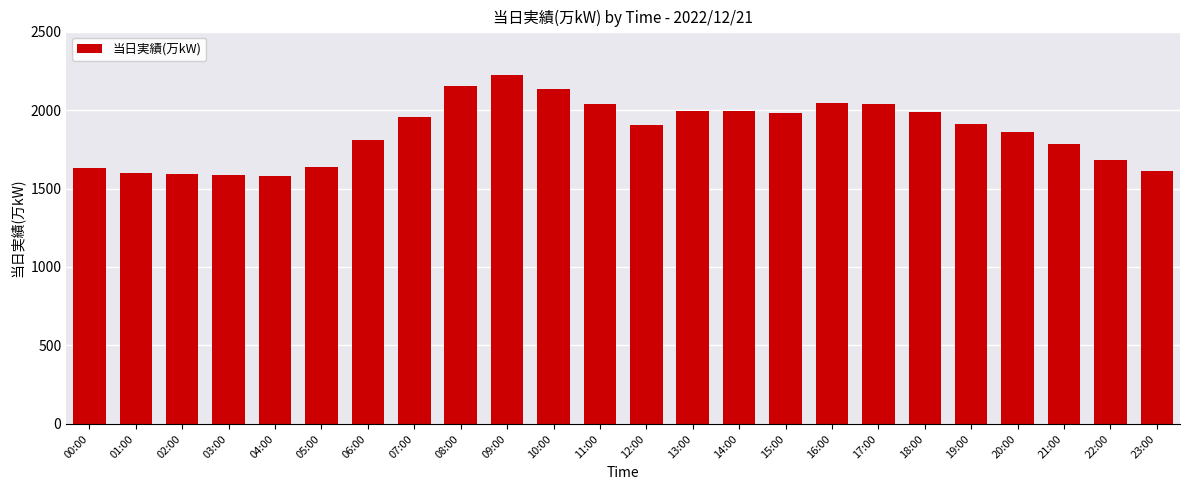

What is the label of the 13th bar from the left?

12:00